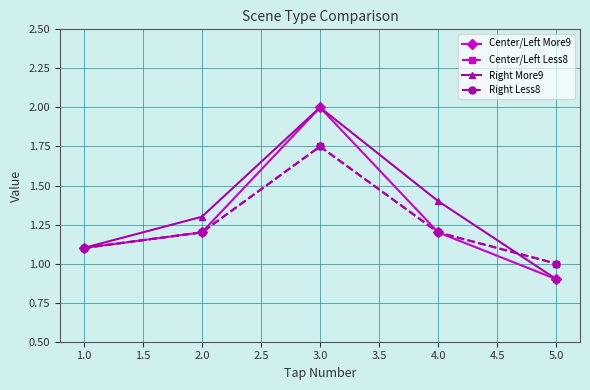

What is the value of the Right Less8 point at the 3rd from the left?

1.8